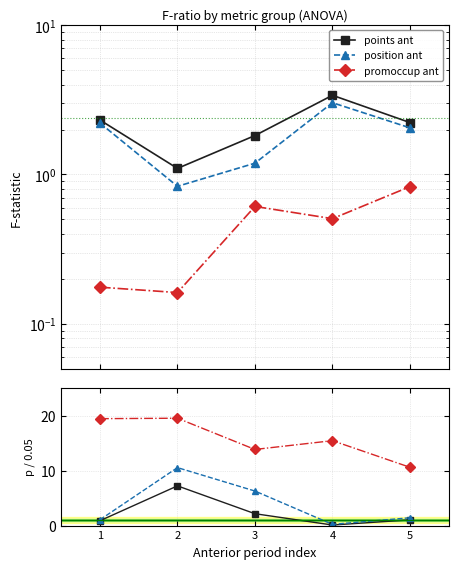

The value of points ant at 2 is 7.2. True or false?

True